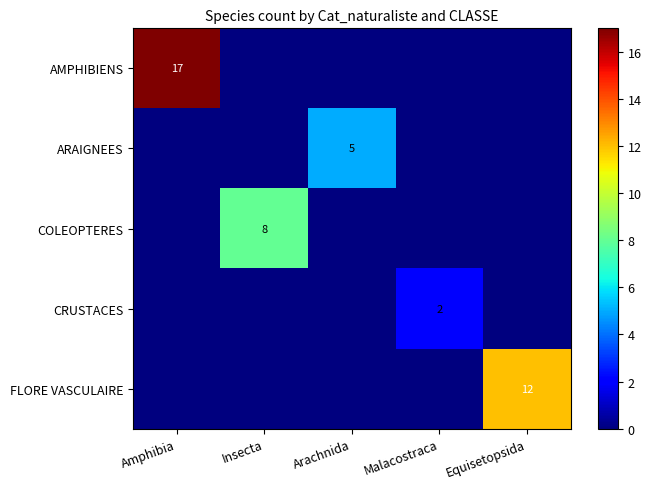

Which has a higher value, Amphibia or Equisetopsida?

Amphibia